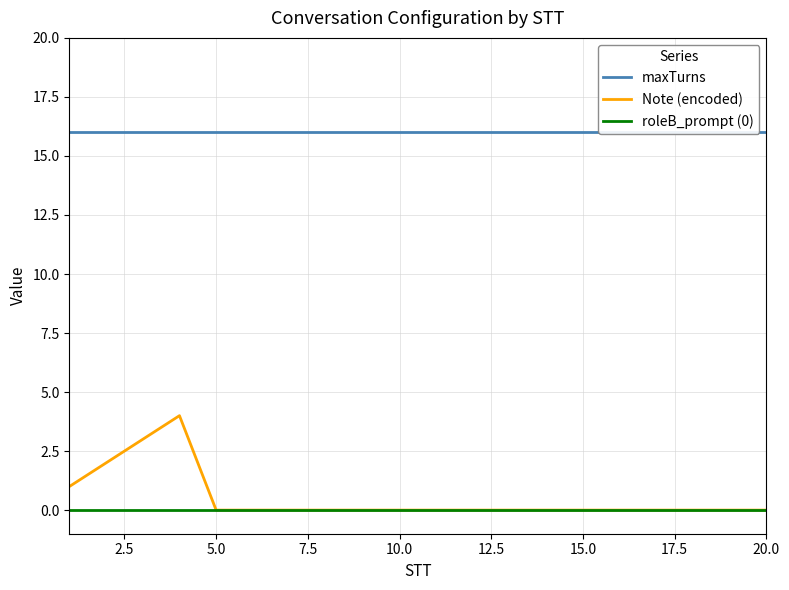

How many lines are shown in the chart?

3